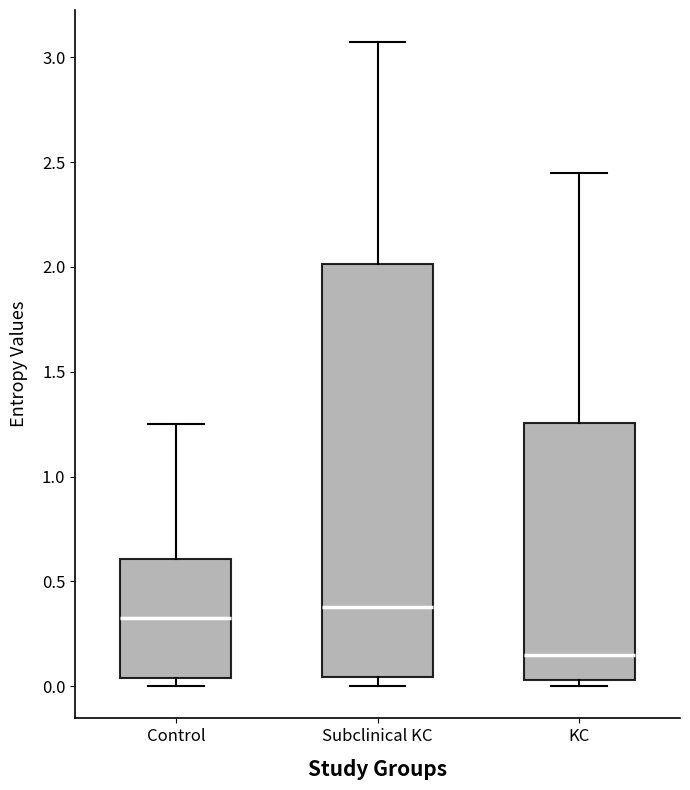

Where does the median line of the box for KC sit on the y-axis? The values are not printed on the chart, so give them approximately, as read against the axis.

0.15